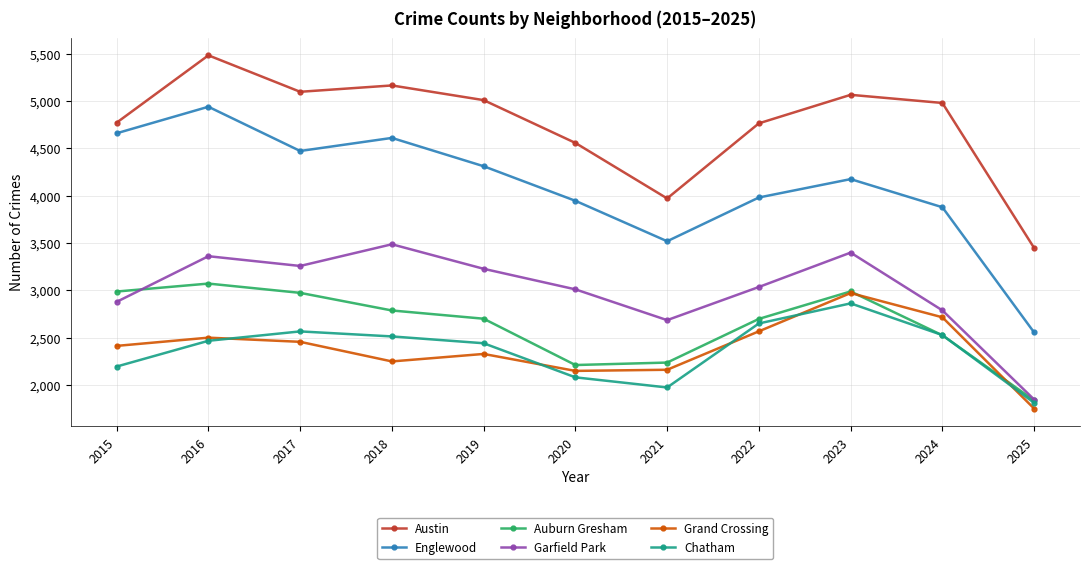

Which category has the lowest value in the Grand Crossing series?

2025